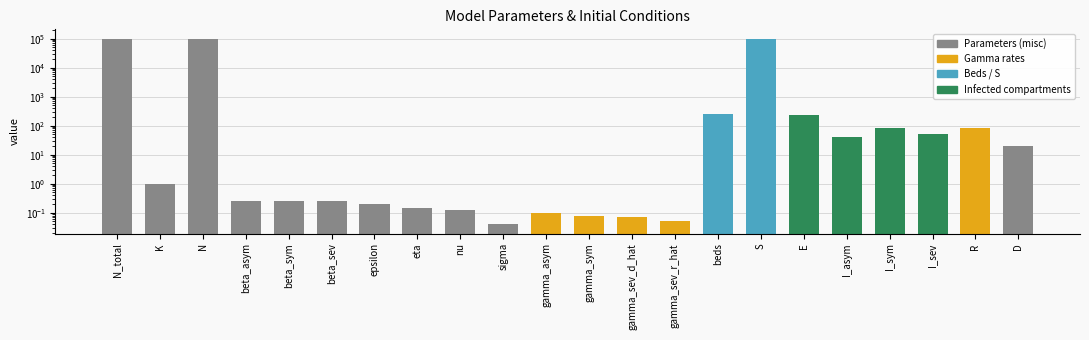

How many bars are there in total?

22